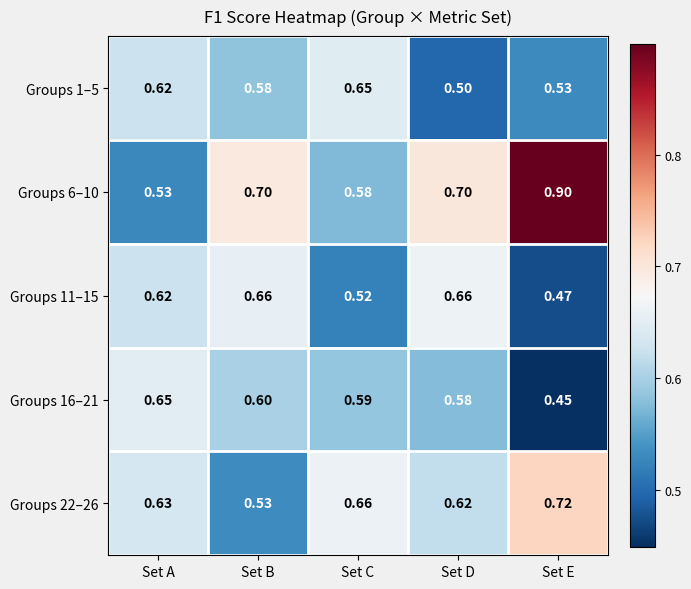

Where is Groups 1–5 nearest to the value 0?

Set D